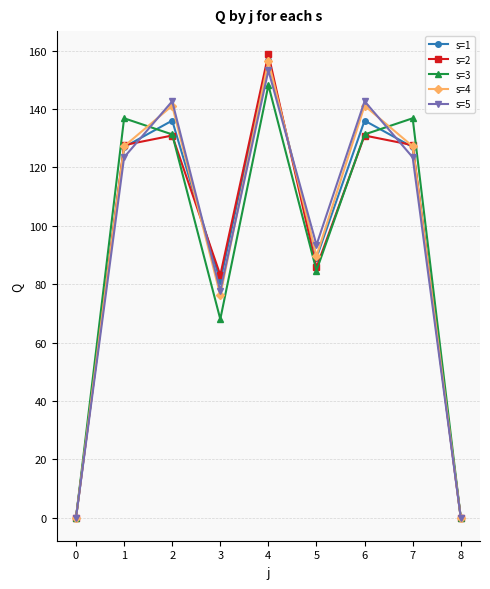

In s=4, how many points are lower than both neighbors (excluding endpoints)?

2